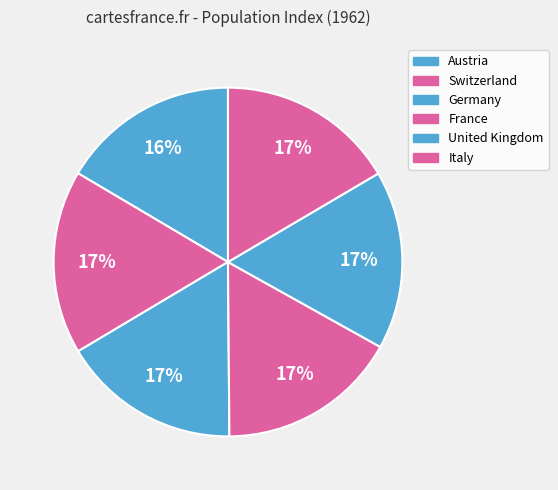

How many slices are in this pie chart?

6